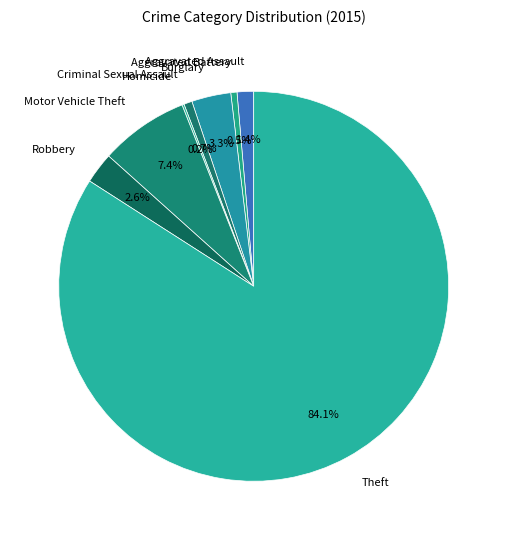

To the nearest percent, what portion does Motor Vehicle Theft represent?

7%